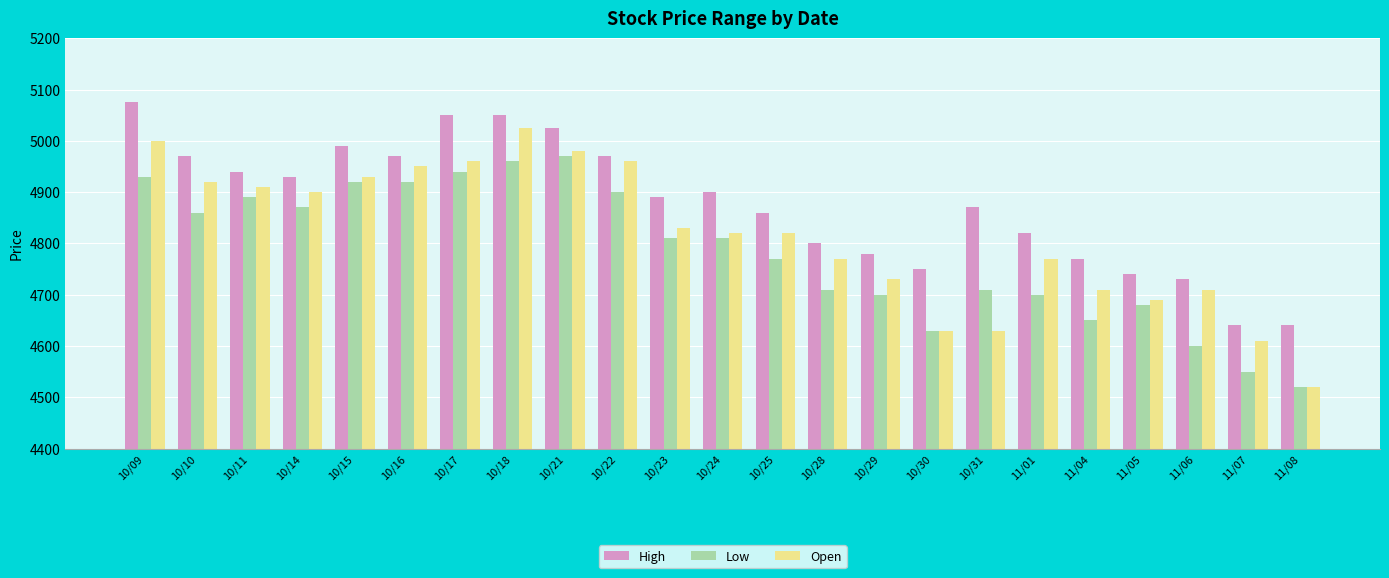

Between 11/06 and 11/08, which series saw the biggest shift?

Open